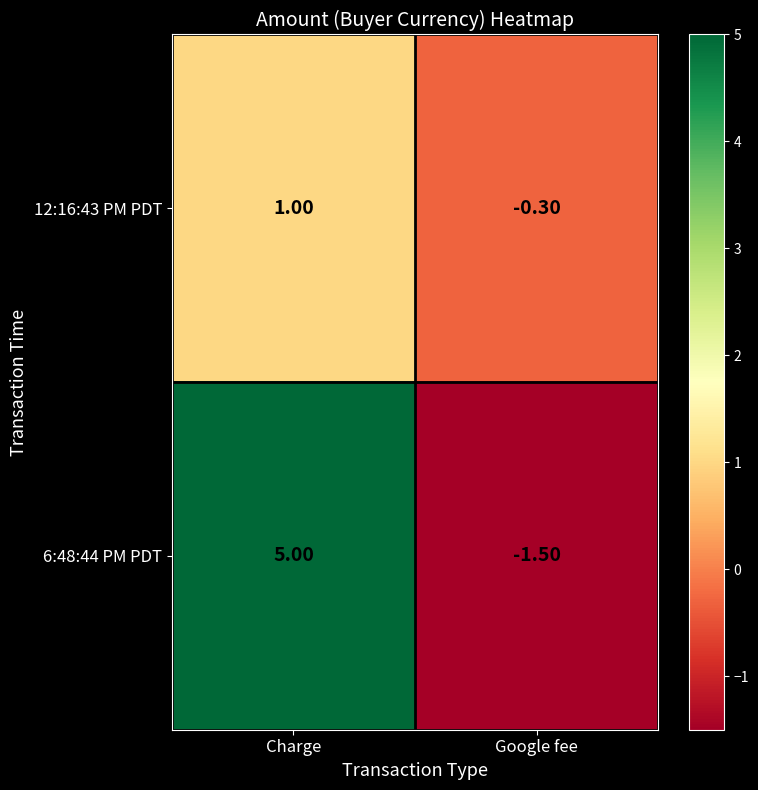

What is the sum of the 12:16:43 PM PDT values at Charge and Google fee?

0.7